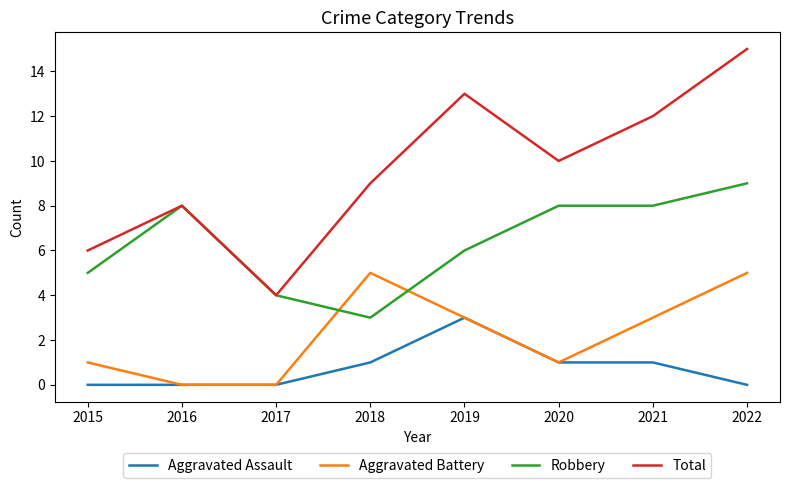

List the series in order of their overall mean, lowest first.

Aggravated Assault, Aggravated Battery, Robbery, Total